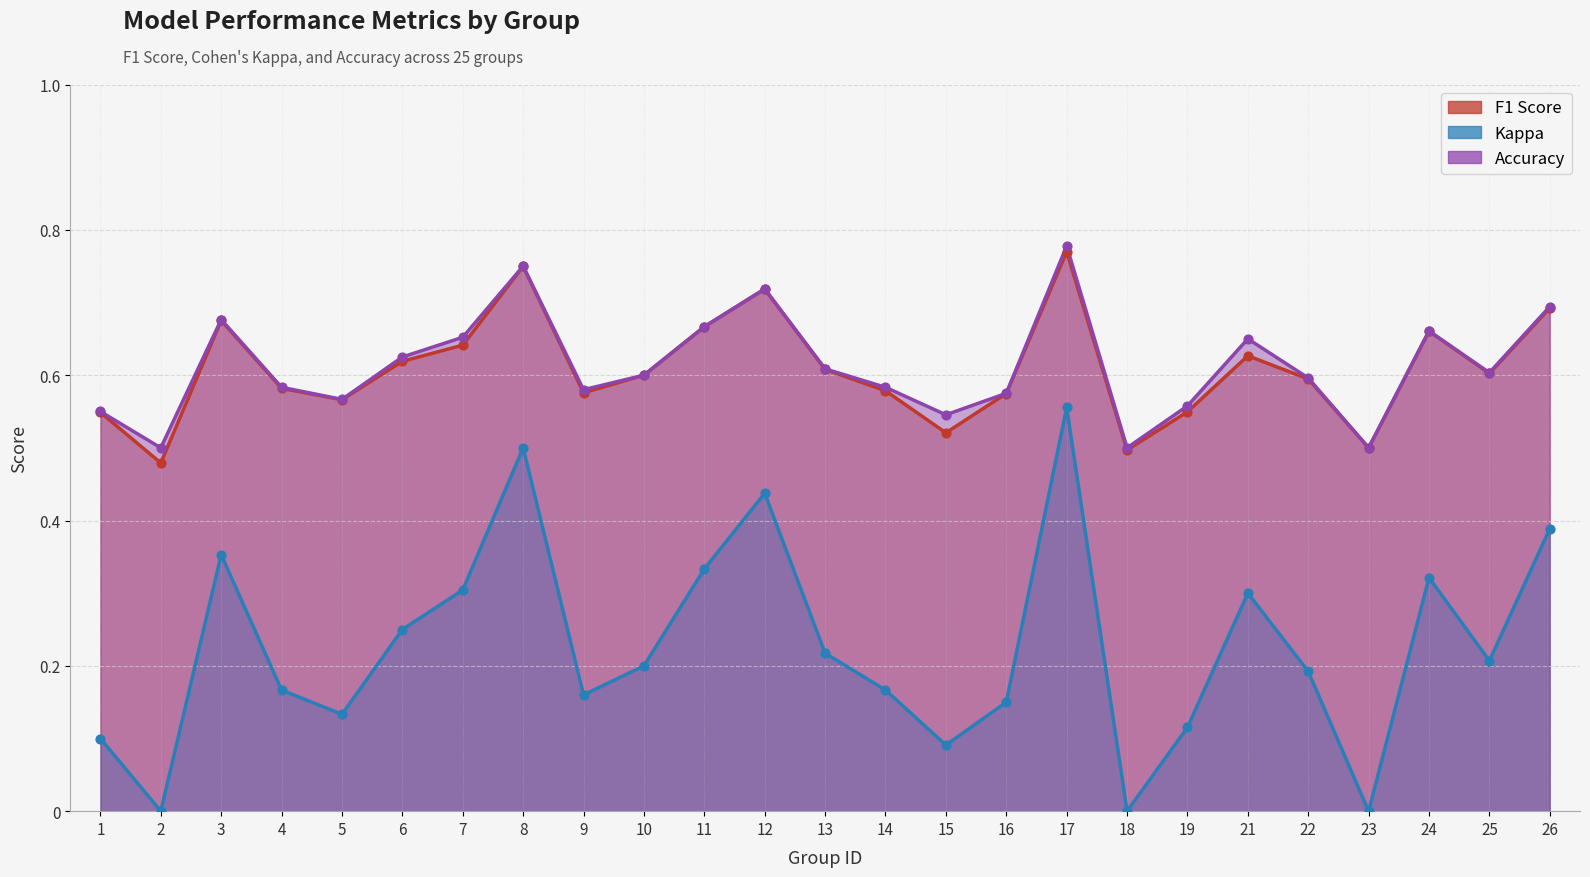

What are all the series names shown in the legend?

f1, kappa, accuracy